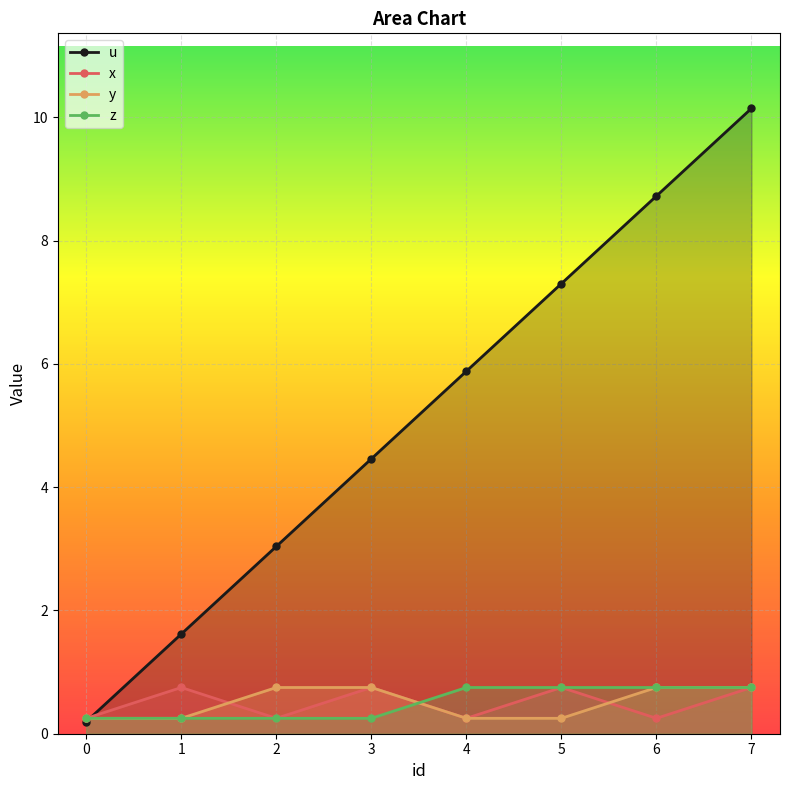

List the labels in order of x value, smallest first.

0, 2, 4, 6, 1, 3, 5, 7